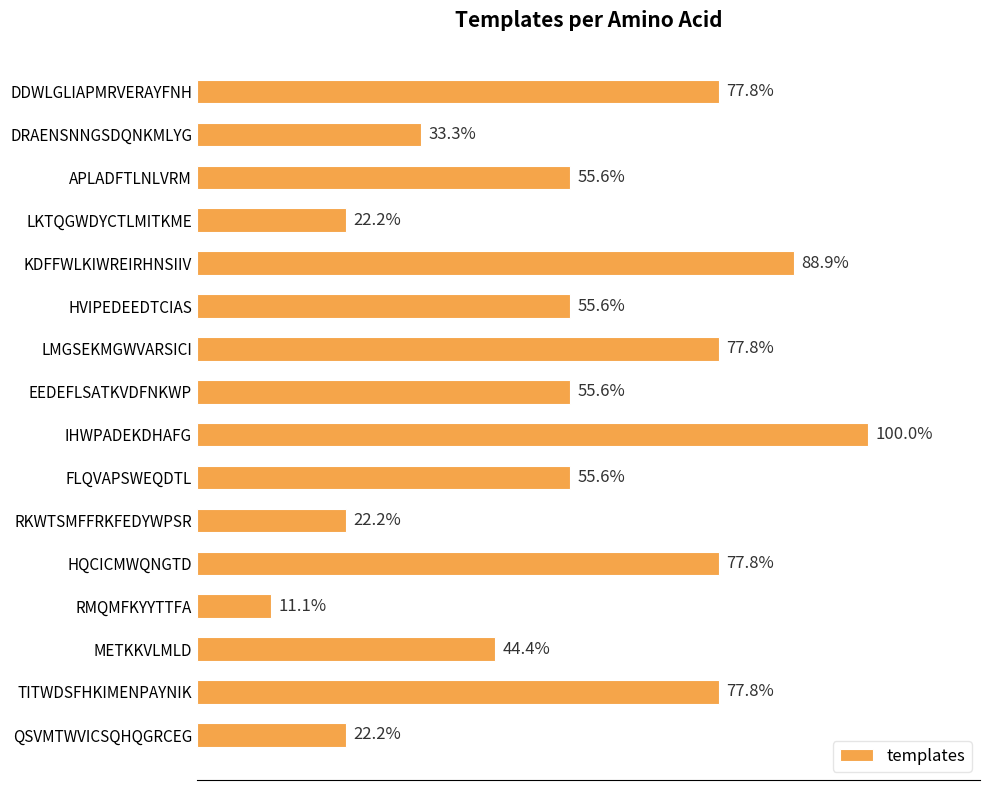

Does the chart contain any negative values?

No